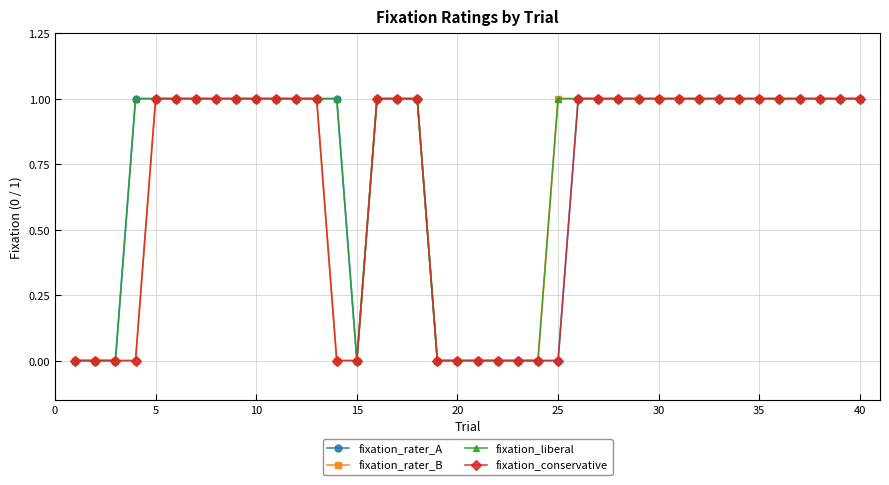

Reading right to left, transcribe all the data shown in this chart.

fixation_rater_A: 1	1	1	1	1	1	1	1	1	1	1	1	1	1	1	0	0	0	0	0	0	0	1	1	1	0	1	1	1	1	1	1	1	1	1	1	1	0	0	0
fixation_rater_B: 1	1	1	1	1	1	1	1	1	1	1	1	1	1	1	1	0	0	0	0	0	0	1	1	1	0	0	1	1	1	1	1	1	1	1	1	0	0	0	0
fixation_liberal: 1	1	1	1	1	1	1	1	1	1	1	1	1	1	1	1	0	0	0	0	0	0	1	1	1	0	1	1	1	1	1	1	1	1	1	1	1	0	0	0
fixation_conservative: 1	1	1	1	1	1	1	1	1	1	1	1	1	1	1	0	0	0	0	0	0	0	1	1	1	0	0	1	1	1	1	1	1	1	1	1	0	0	0	0